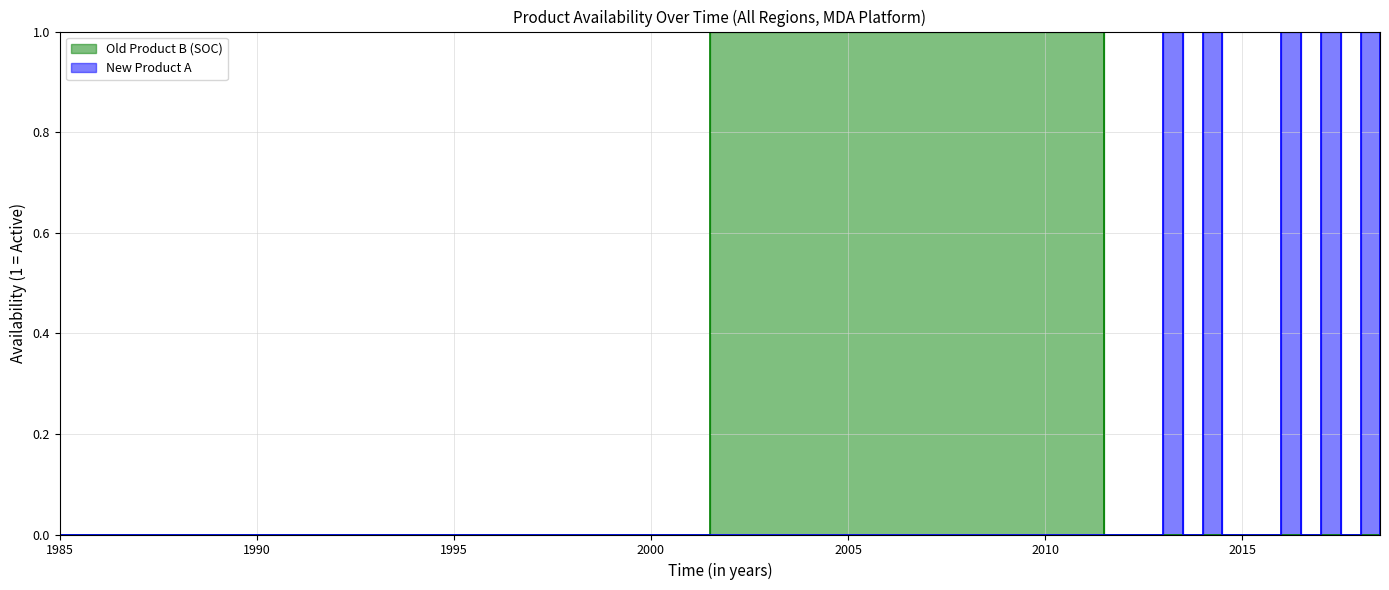

What is the greatest value displayed?

1